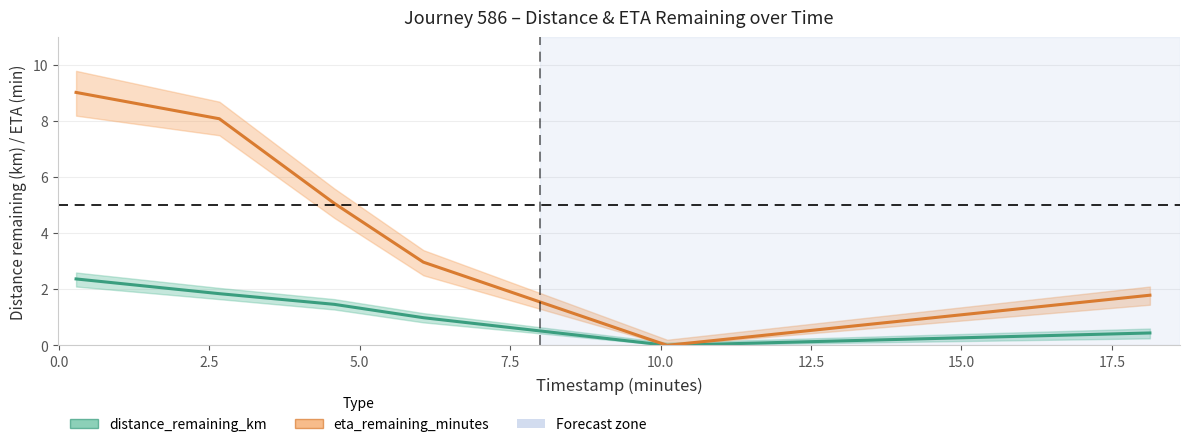

What is the value of the eta_remaining_minutes point at the 3rd from the left?

5.1